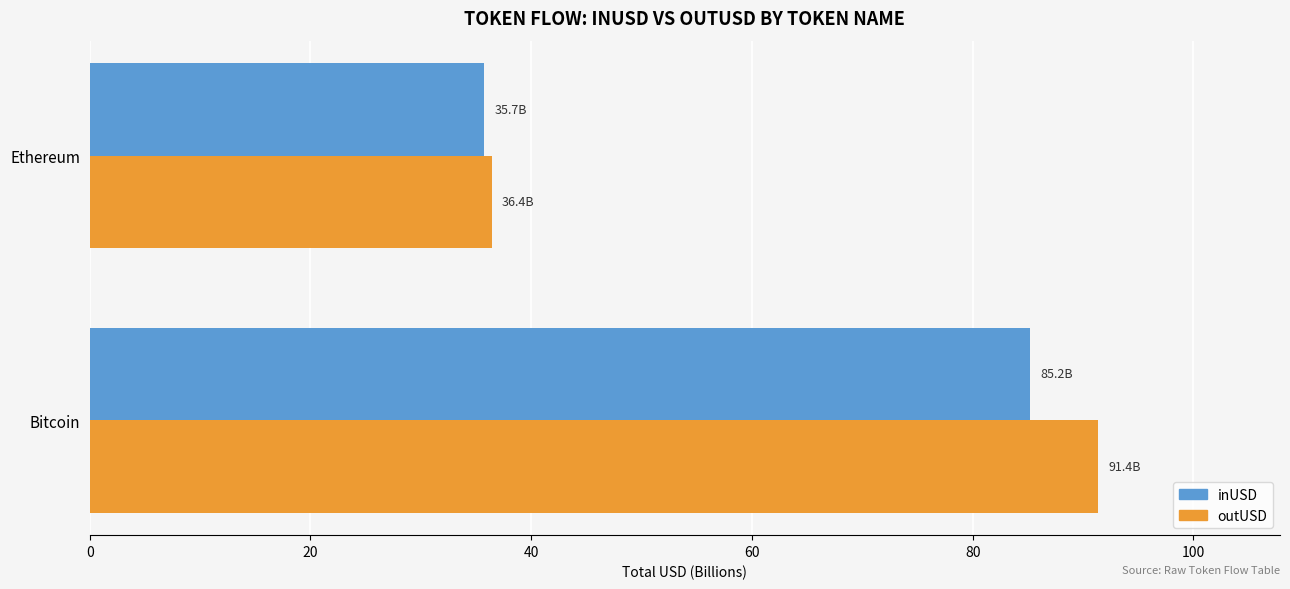

What is the spread (max minus min) of values at Bitcoin?

6.2